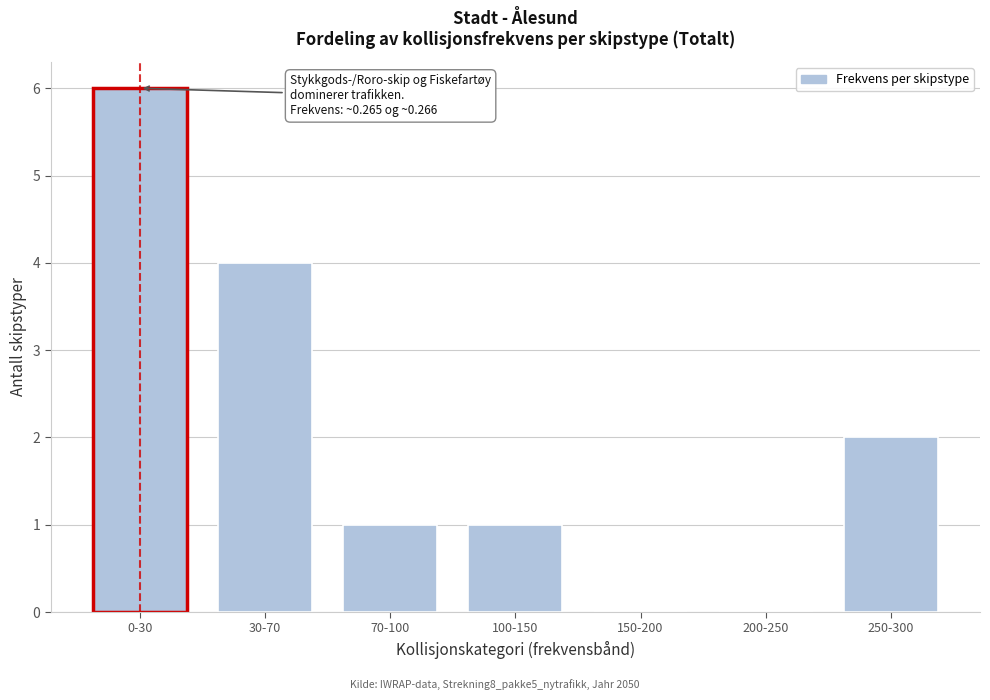

Reading right to left, extract all data points from this chart.

250-300=2	200-250=0	150-200=0	100-150=1	70-100=1	30-70=4	0-30=6